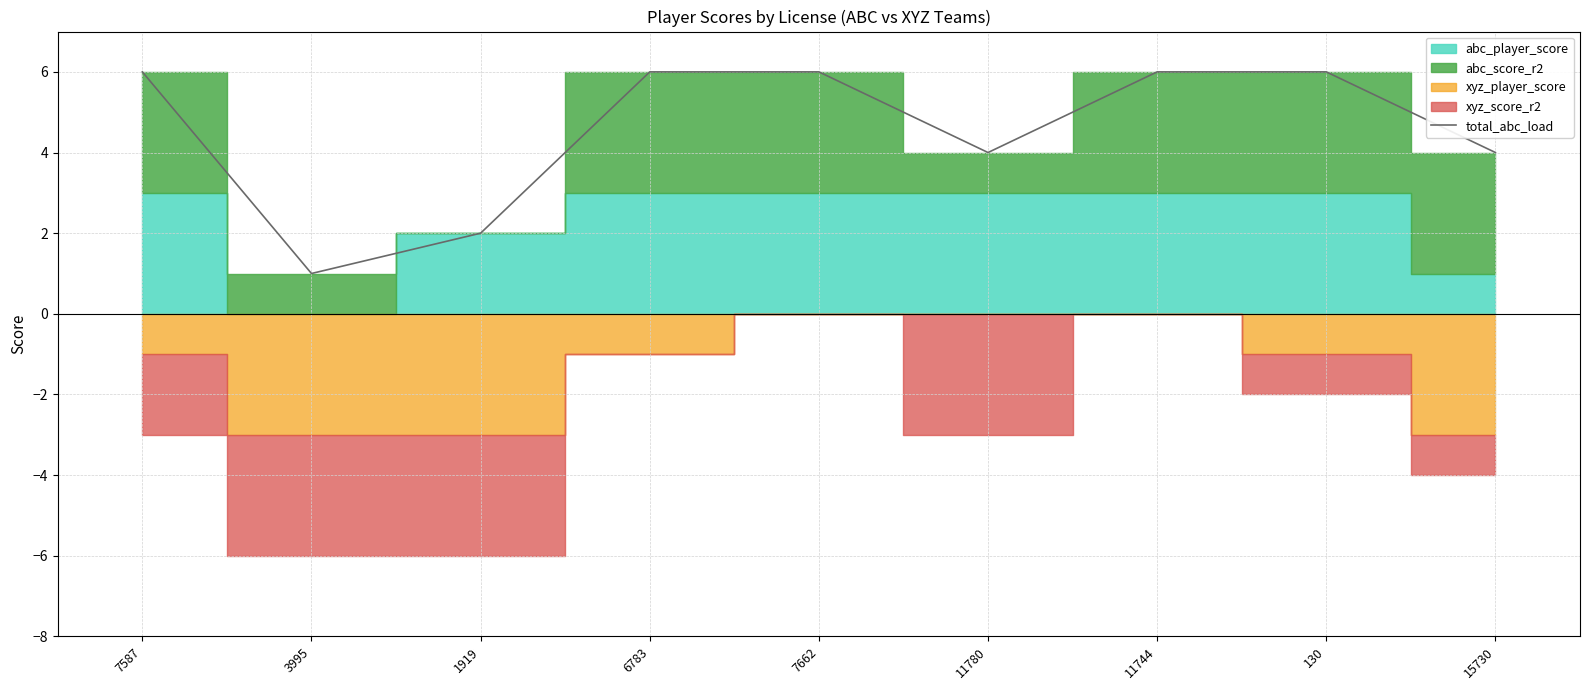

How many data points are less than 6?

4